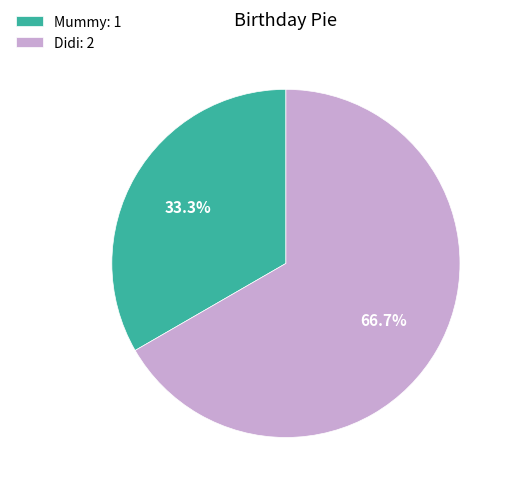

The Mummy slice represents 42% of the pie. True or false?

False